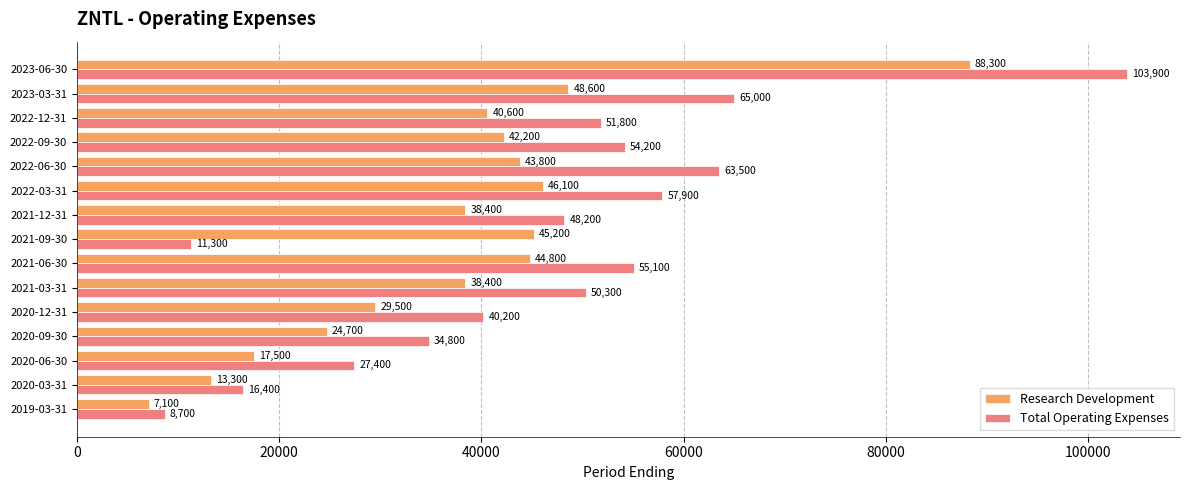

Which category has the lowest value in the Research Development series?

2019-03-31